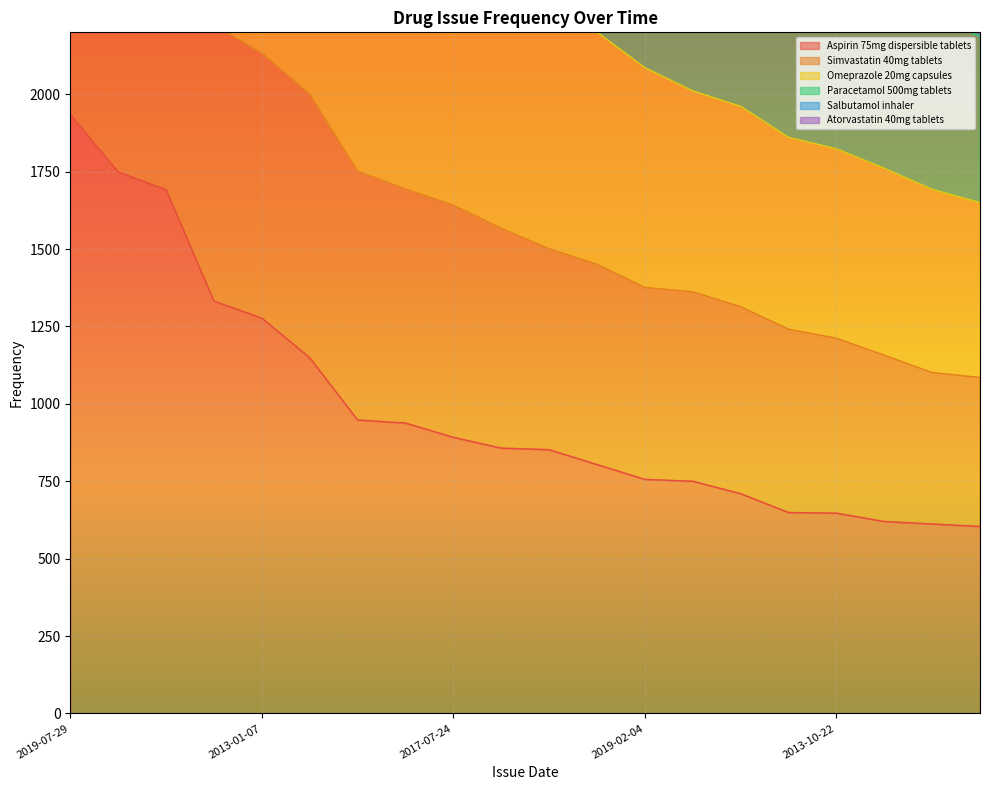

Which series has the widest spread of values?

Simvastatin 40mg tablets